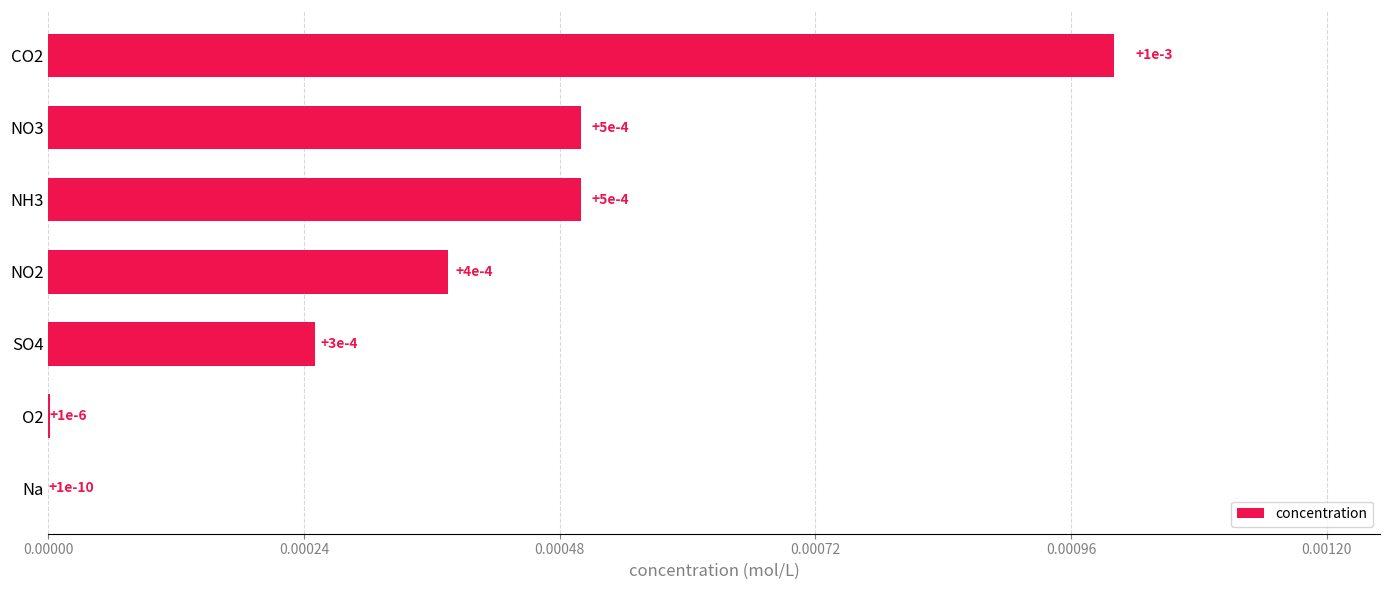

Are the bars horizontal?

Yes